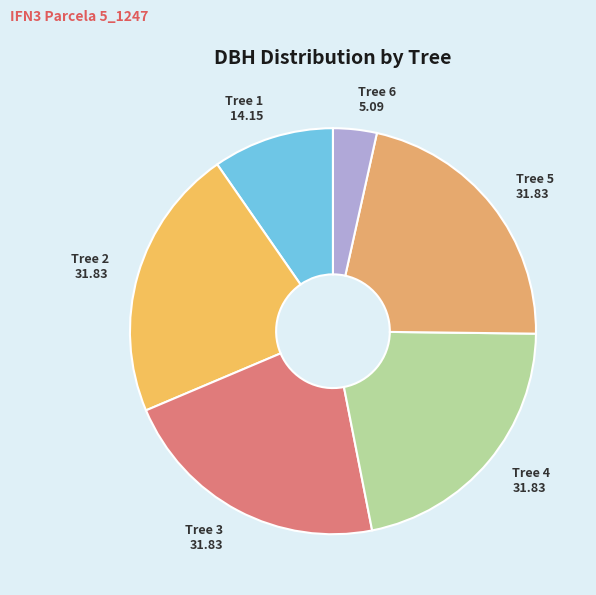

What is the ratio of the value at Tree 2 31.83 to the value at Tree 5 31.83?

1.0